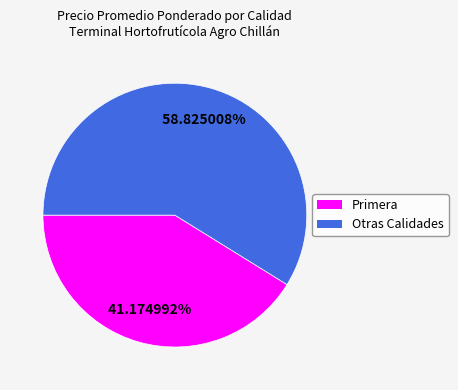

Is there a majority slice in this chart?

Yes